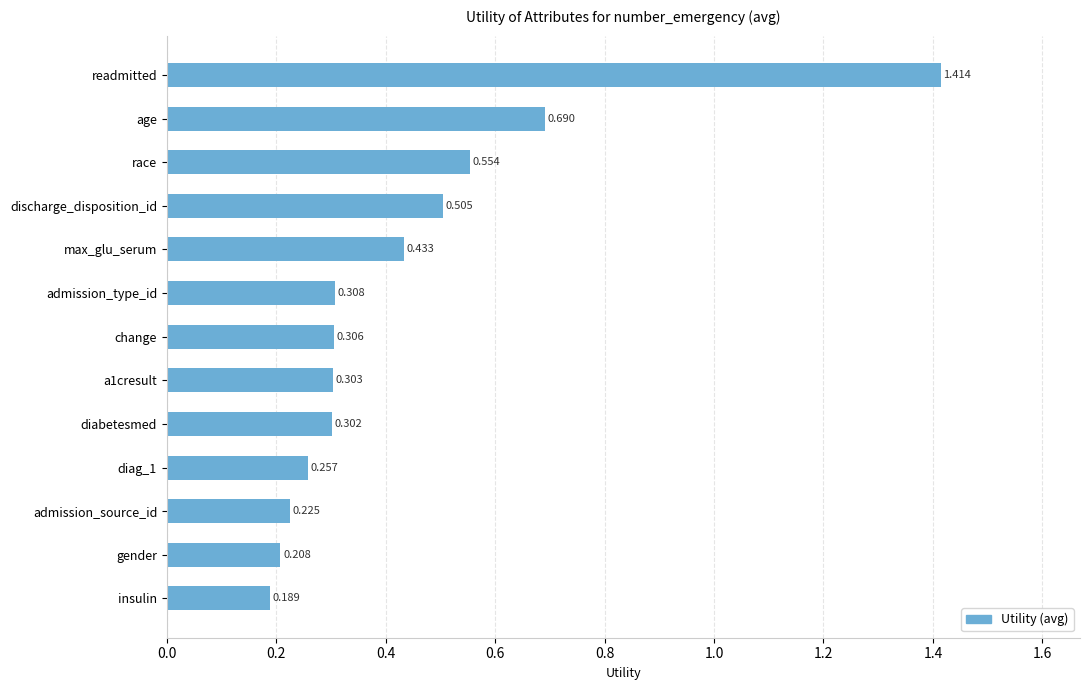

What is the label of the 7th bar from the top?

change